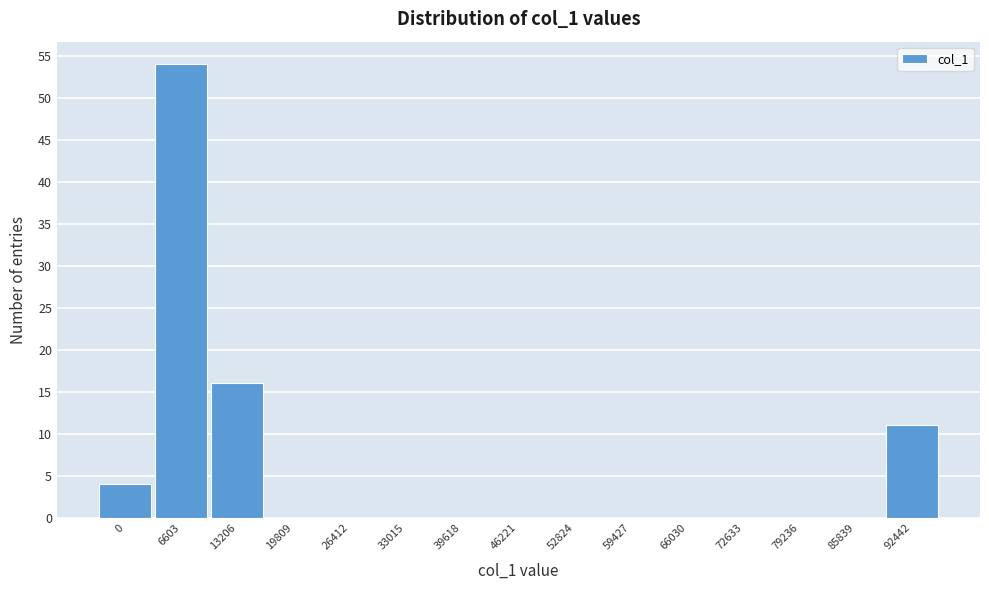

Reading right to left, transcribe all the data shown in this chart.

92442=11	85839=0	79236=0	72633=0	66030=0	59427=0	52824=0	46221=0	39618=0	33015=0	26412=0	19809=0	13206=16	6603=54	0=4